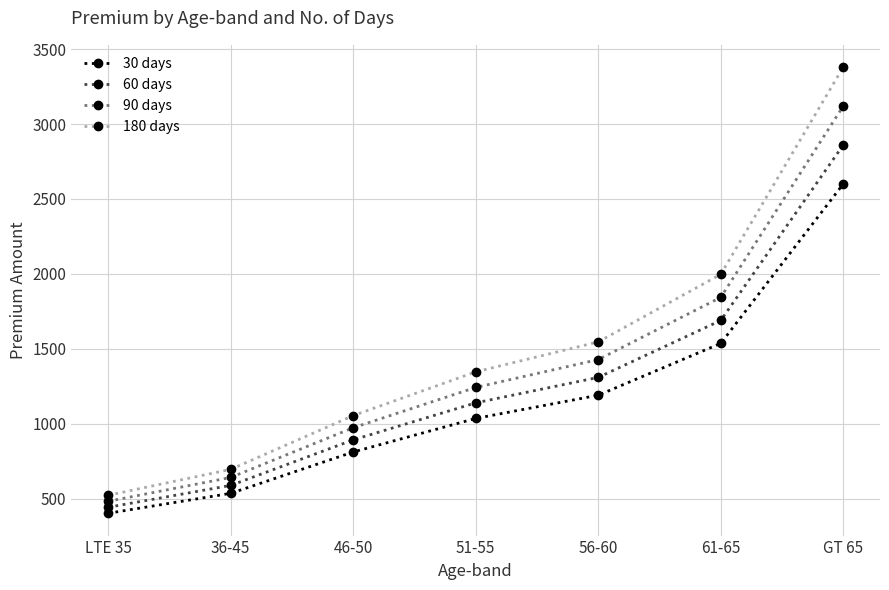

What is the label of the 2nd point from the right?

61-65